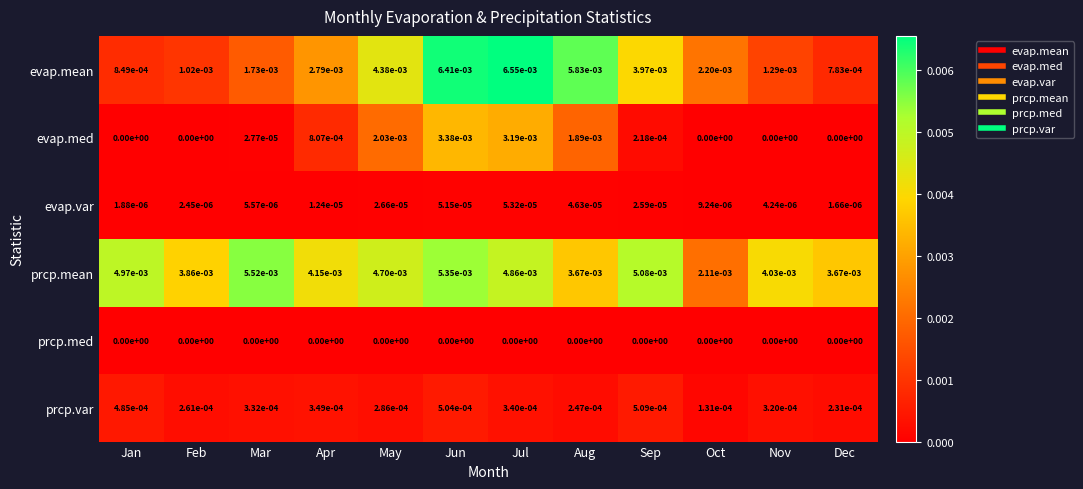

The value of prcp.mean at Dec is 0.0. True or false?

True